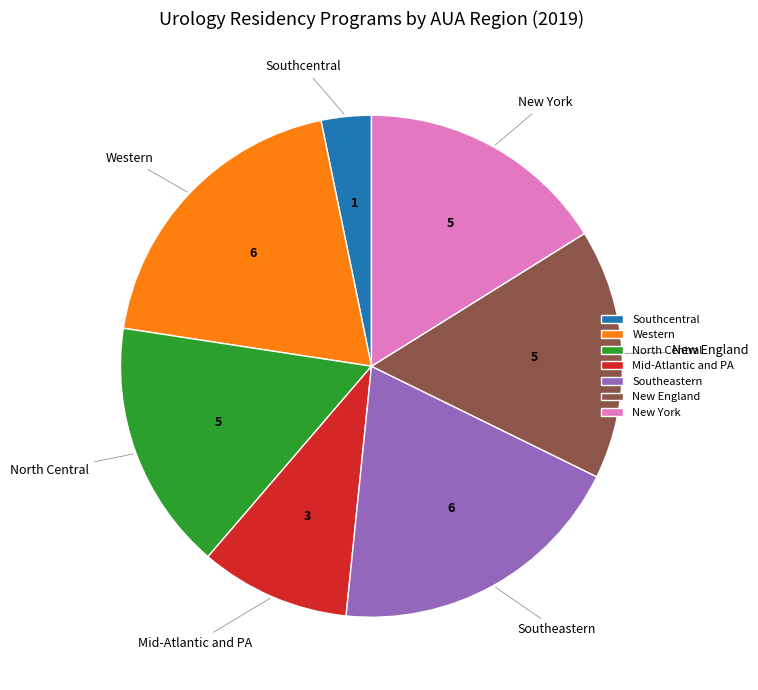

Is New York the majority of the pie?

No